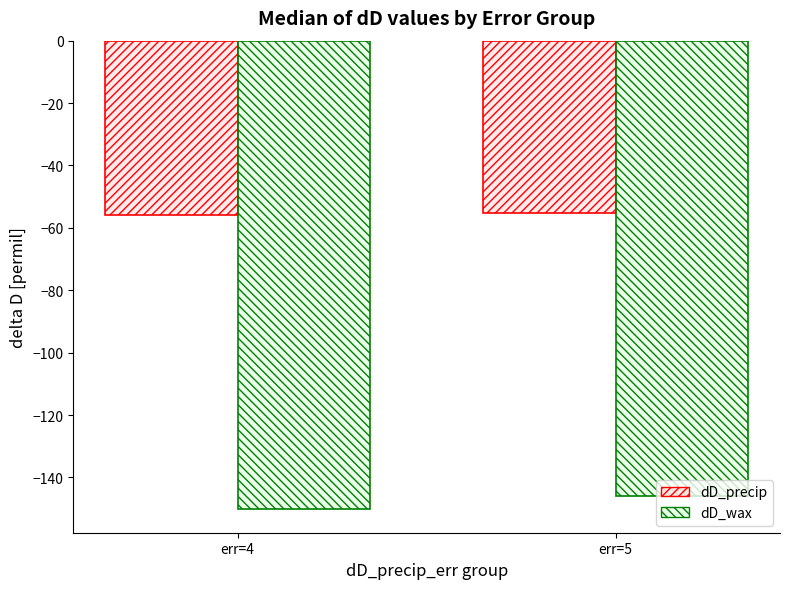

Which category has the lowest value in the dD_wax series?

err=4